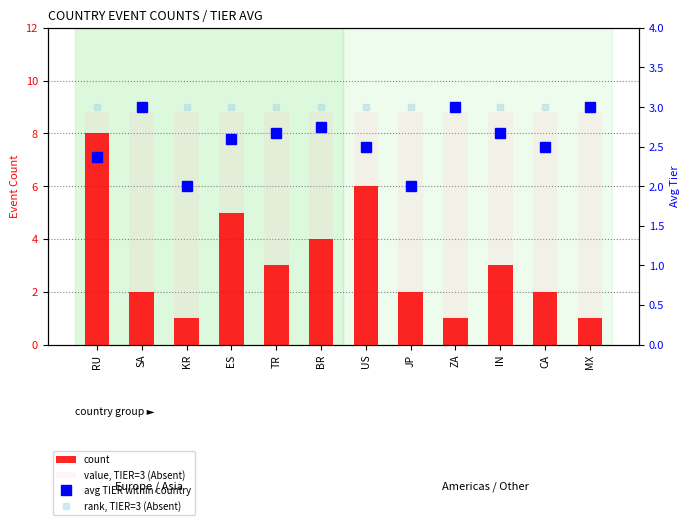

At how many categories does at least one series exceed 5?

12